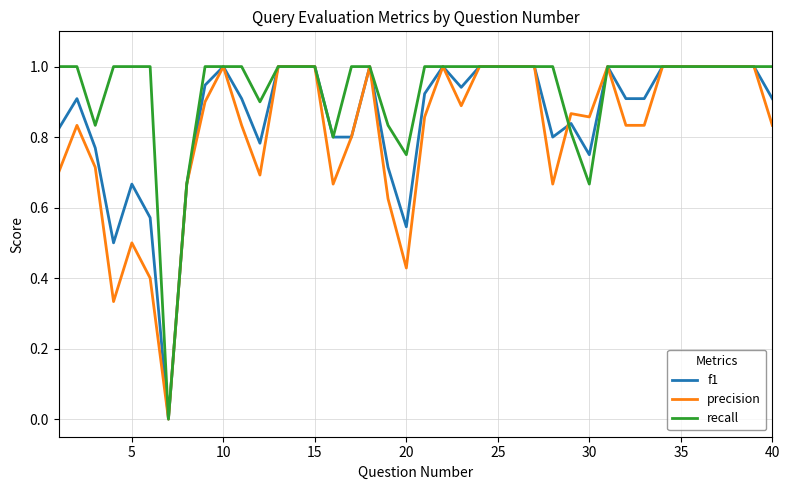

Which series has the largest total across all categories?

recall